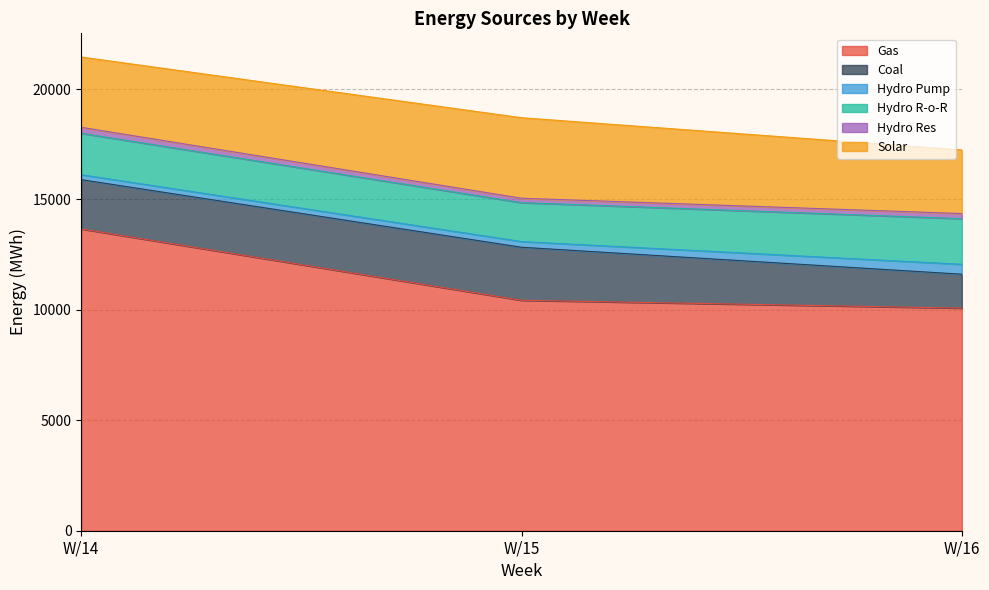

Which series has the widest spread of values?

Gas